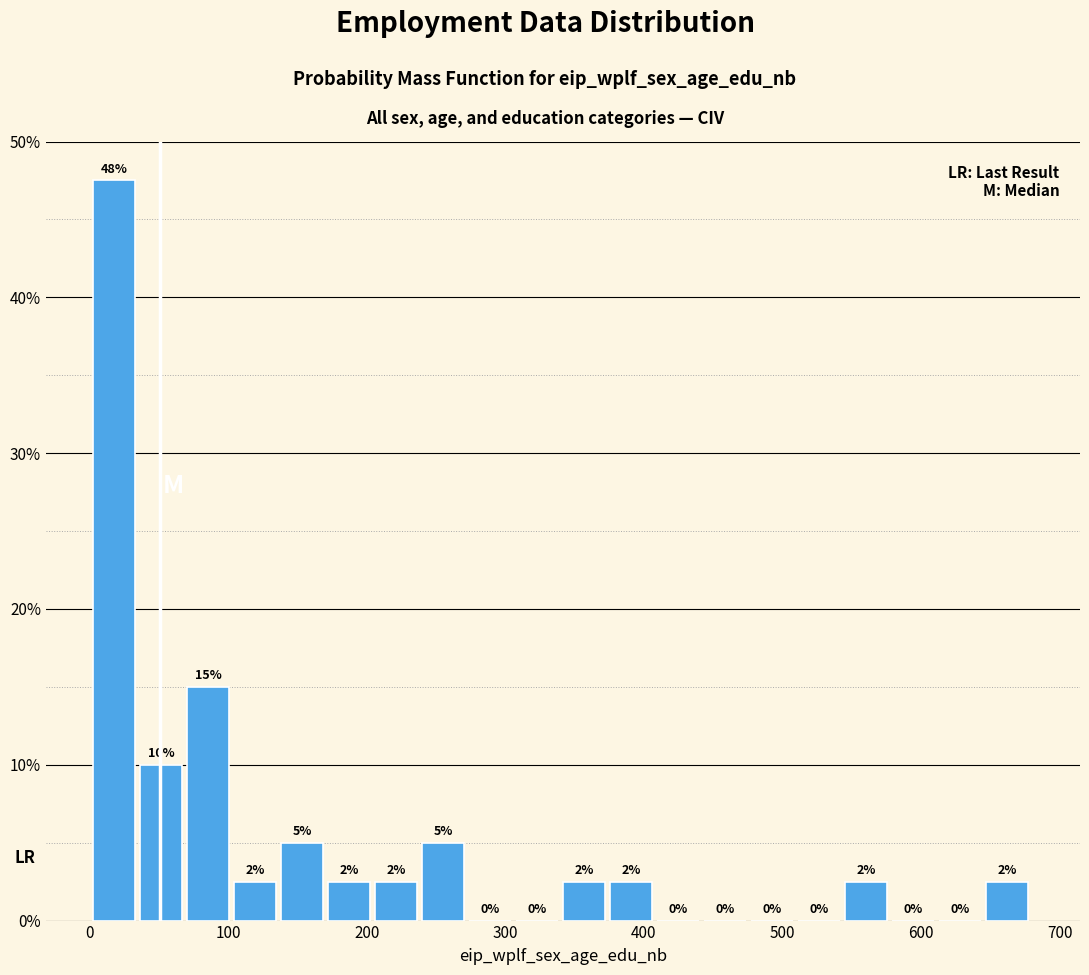

Read against the x-axis, roughly where is the centre of the tallest bar?

20